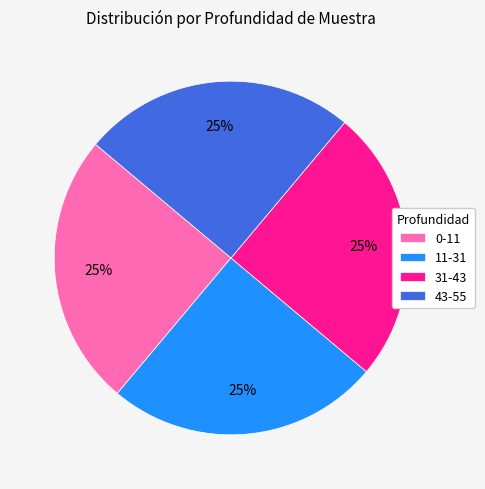

To the nearest percent, what is the average slice percentage?

25%